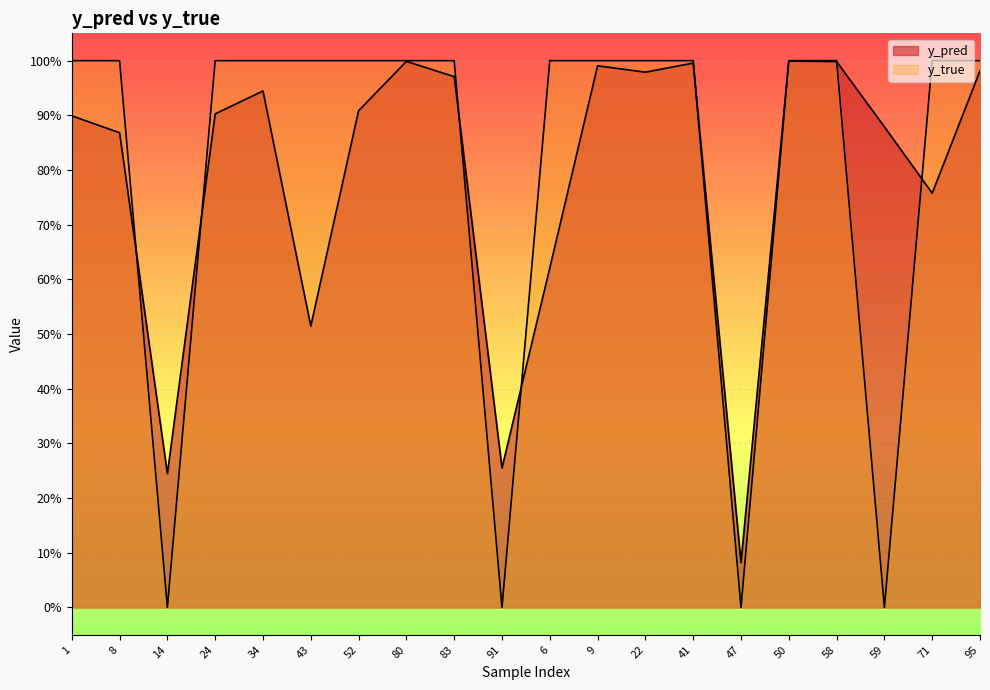

Where is the first local minimum for y_true?

14